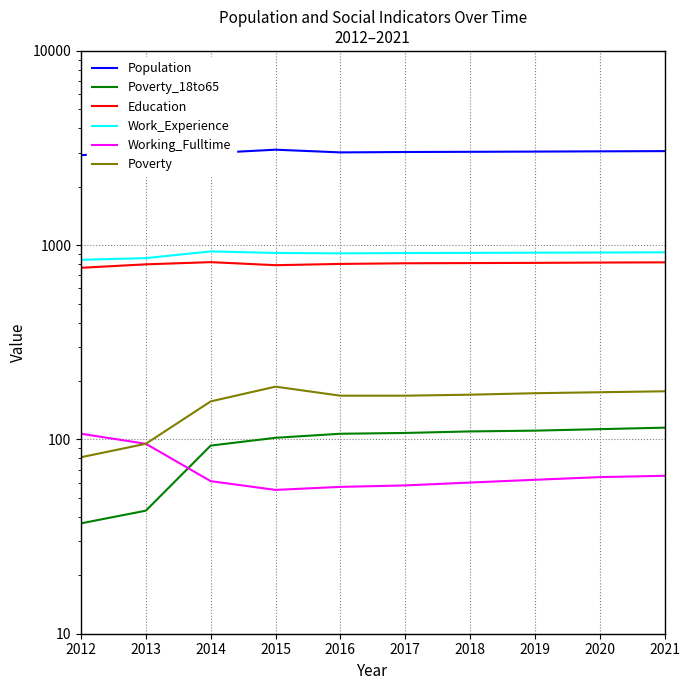

Is this an area chart (filled region under the line)?

No